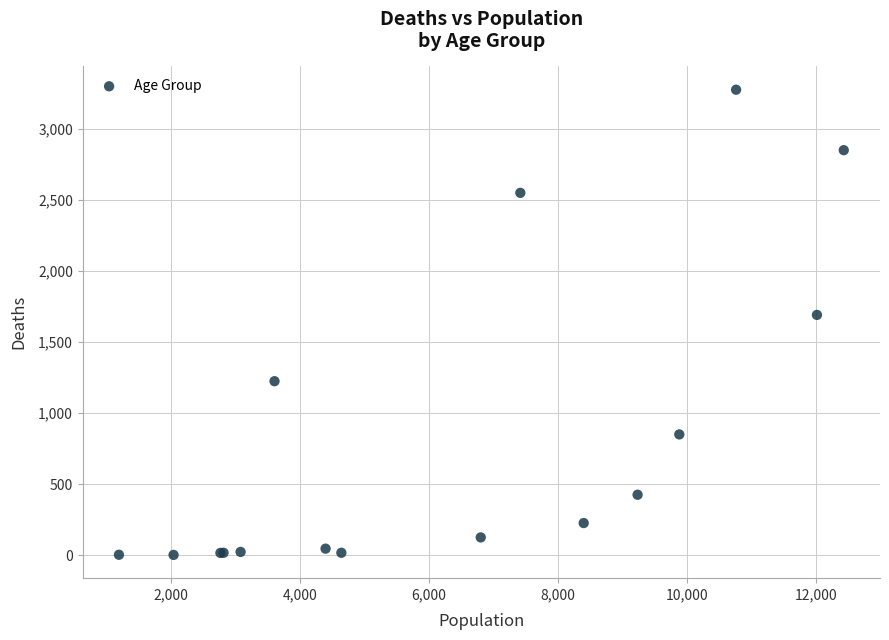

What Y value in the scatter plot is closest to 1638?

1690